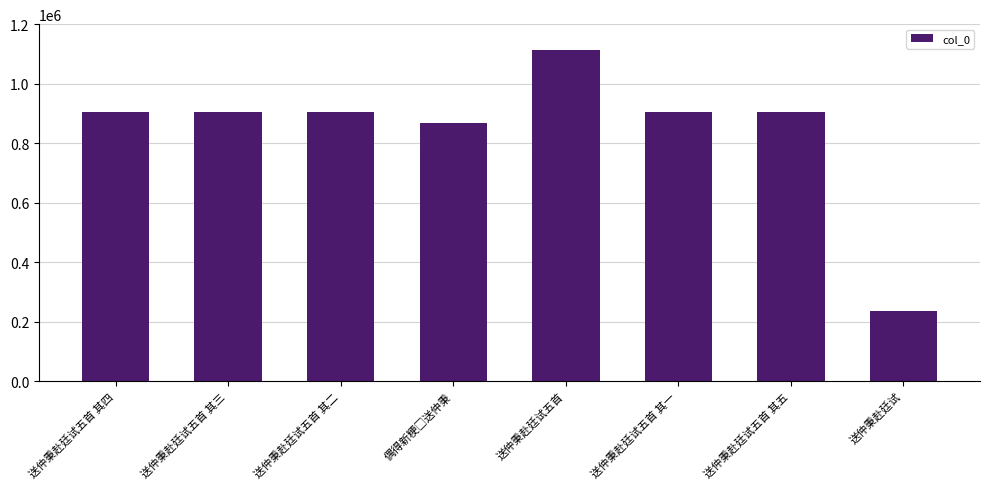

What is the greatest value displayed?

1113893